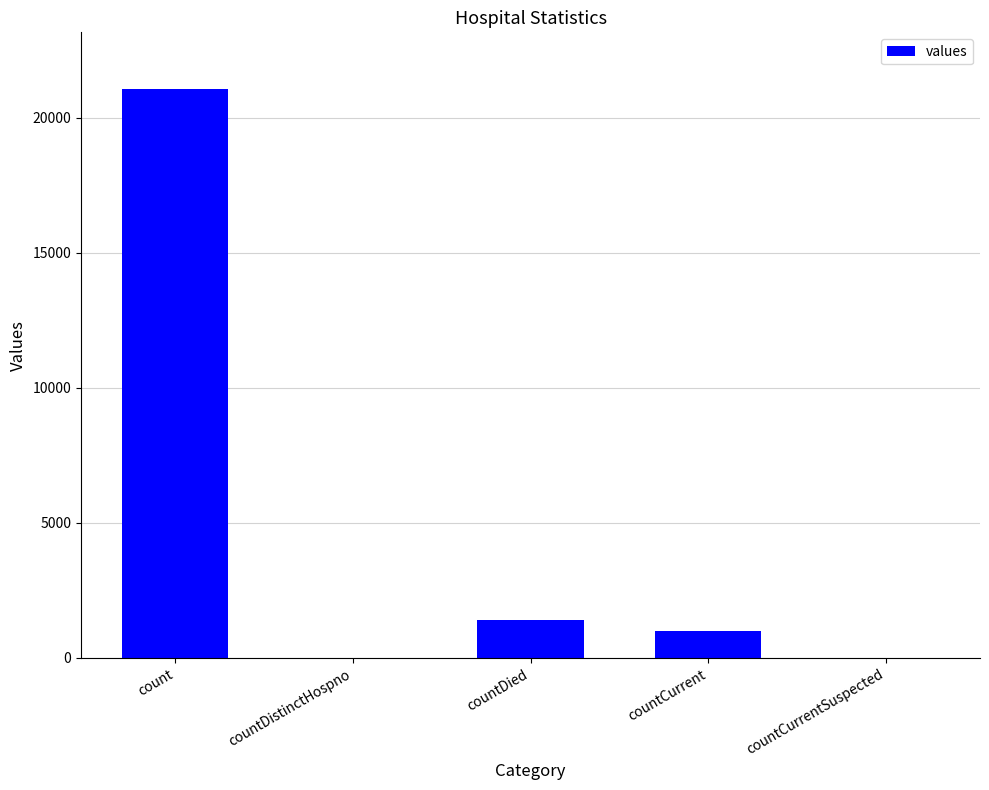

Between countCurrent and countDistinctHospno, which is larger?

countCurrent